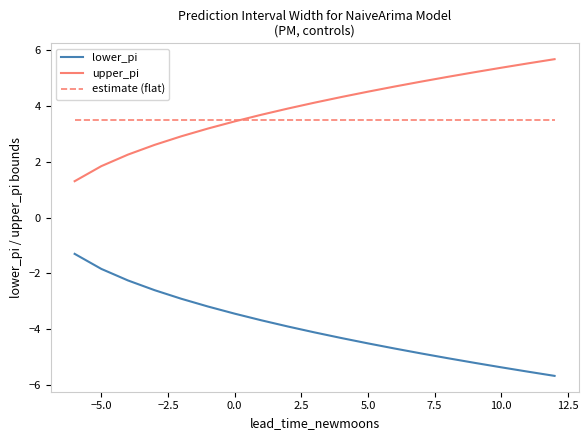

What is the difference between the second highest and minimum values in the upper_pi series?

4.2